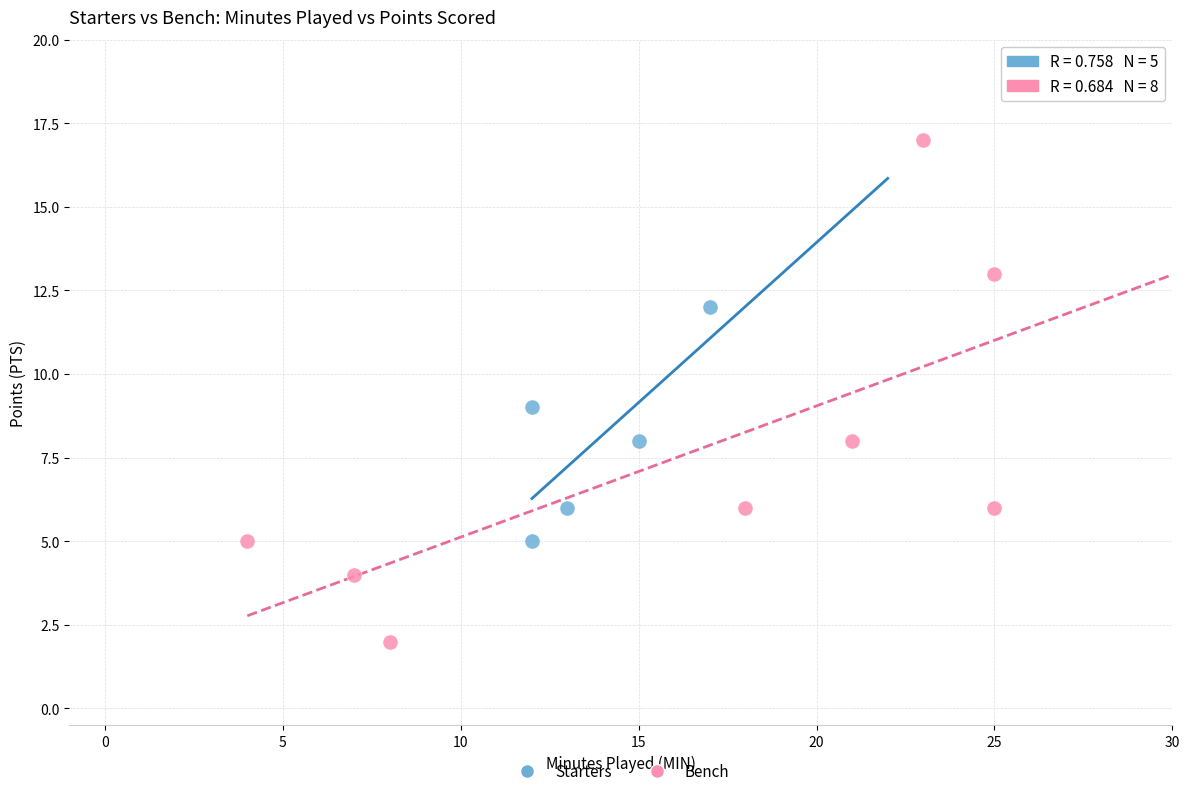

Which series contains the lowest Y value?

Bench